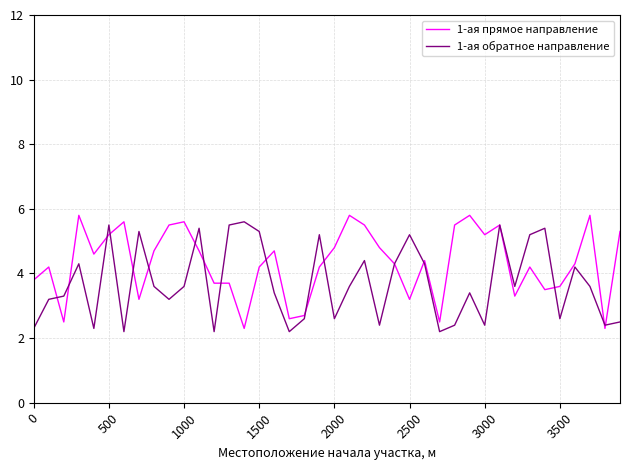

What is the maximum value shown in the chart?

5.8